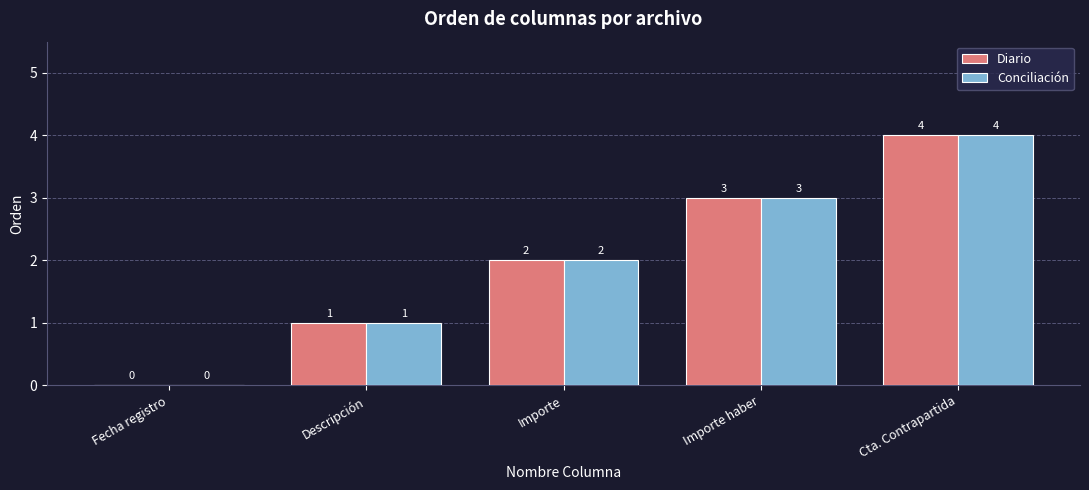

What is the maximum value for Conciliación?

4